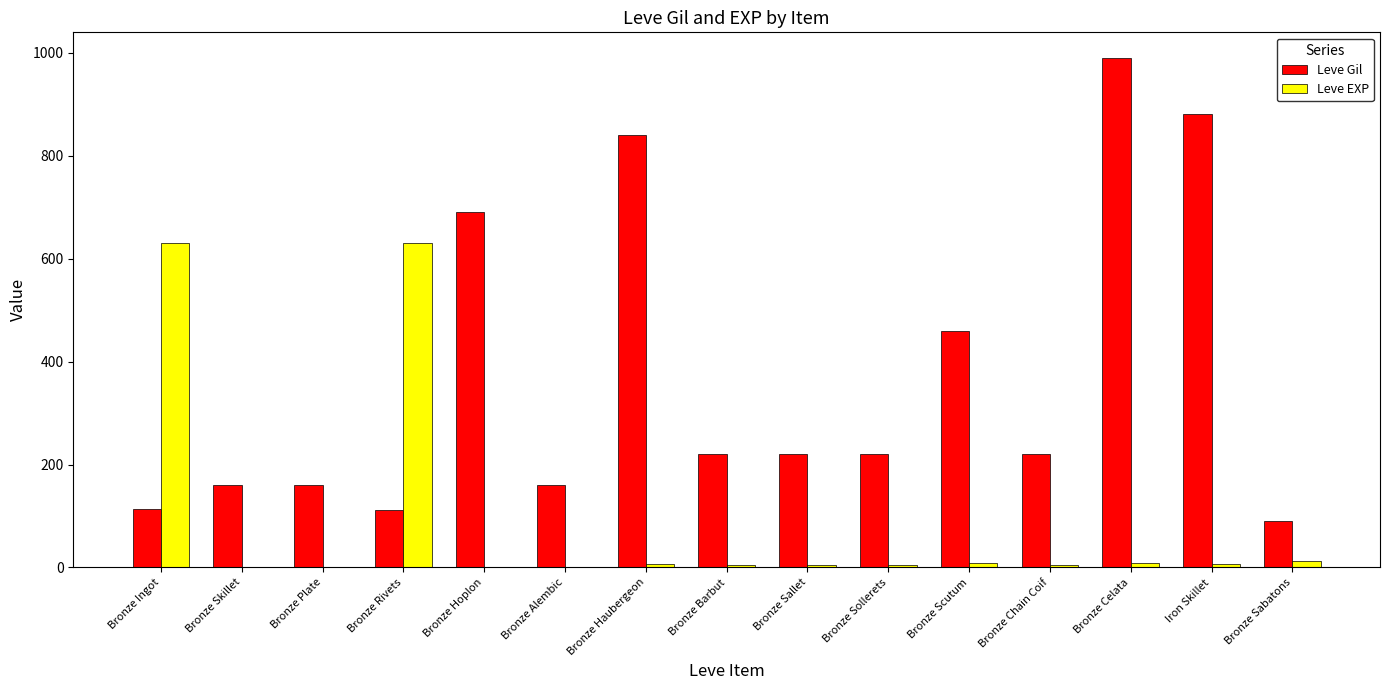

Count the number of categories in the chart.

15